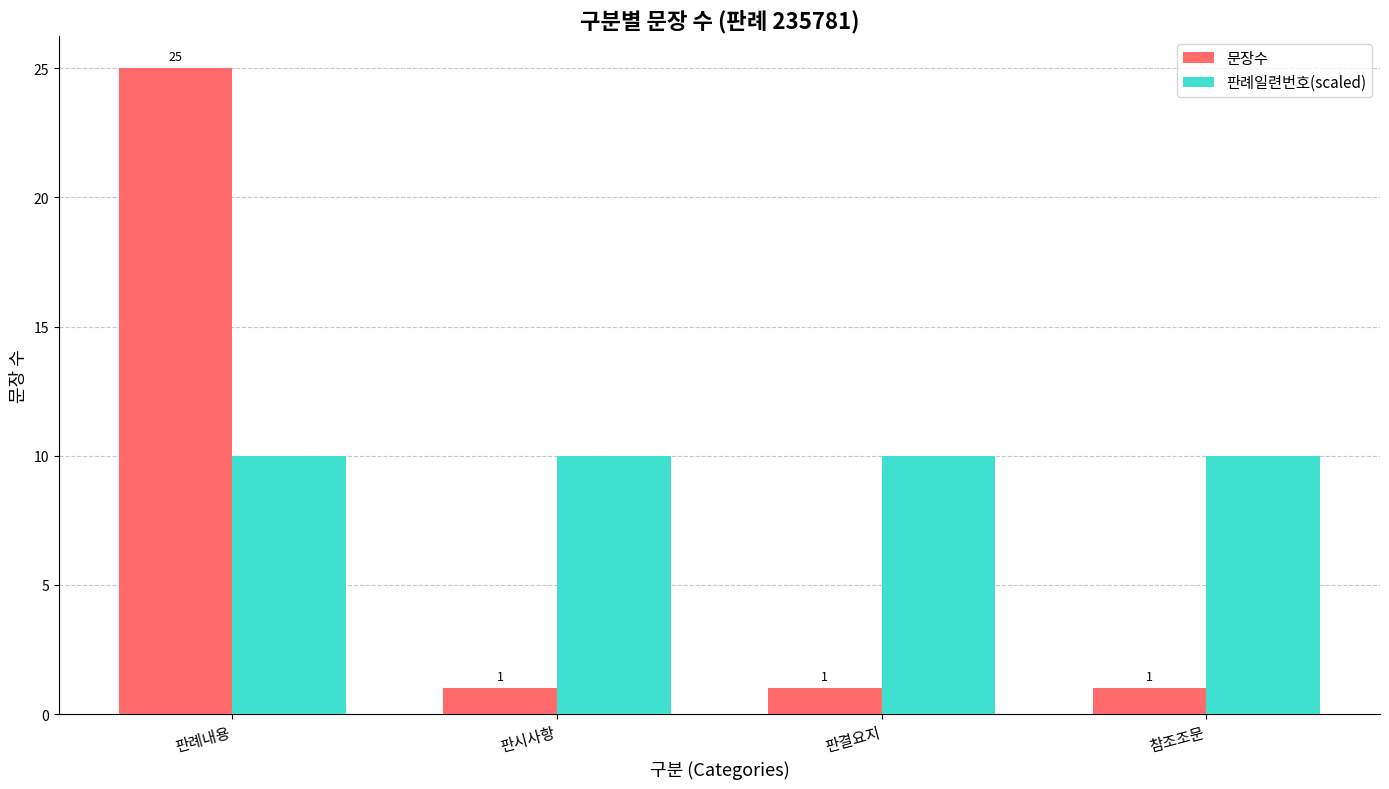

Which series changed the most between 판례내용 and 판시사항?

문장수